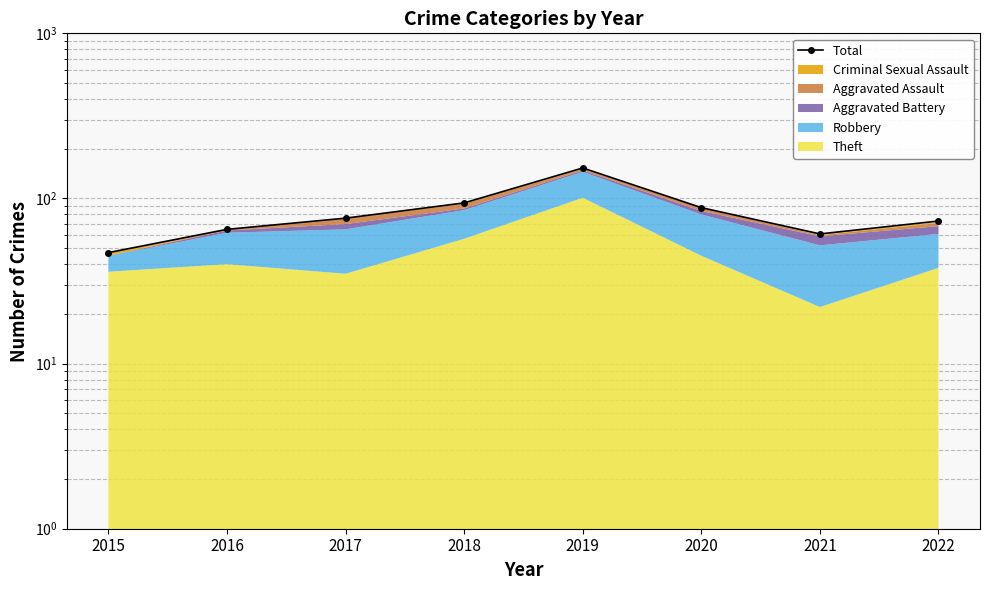

How many values exceed 76?

3